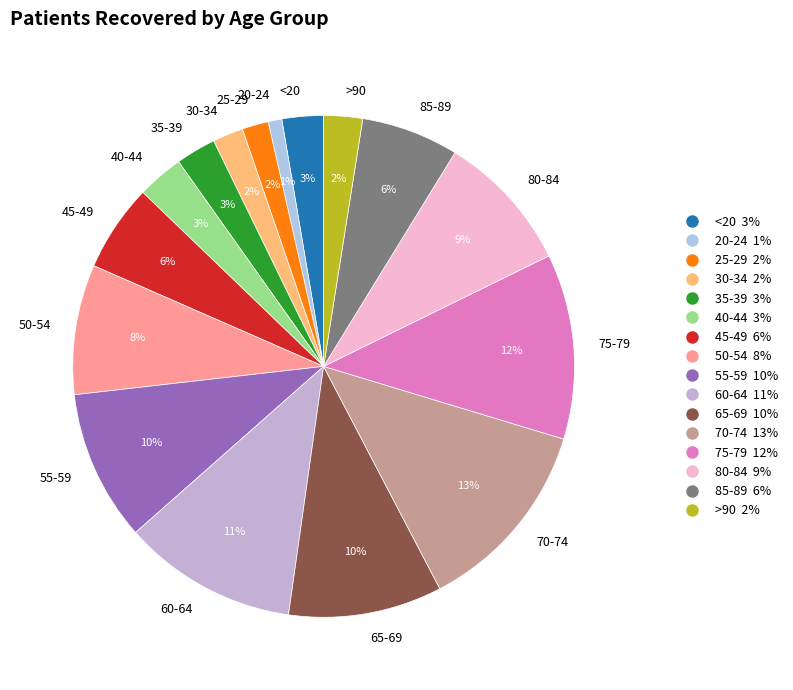

Do 35-39 and 75-79 together represent more than half of the pie?

No